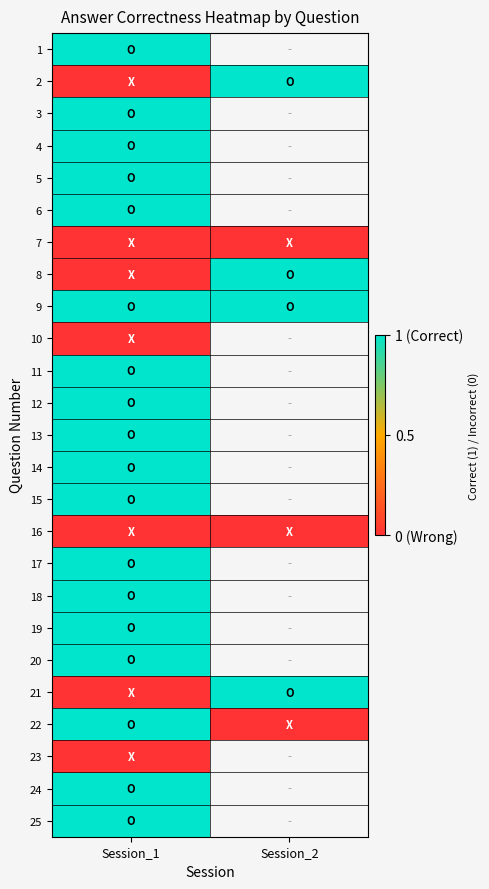

Where is 19 nearest to the value 1?

Session_1